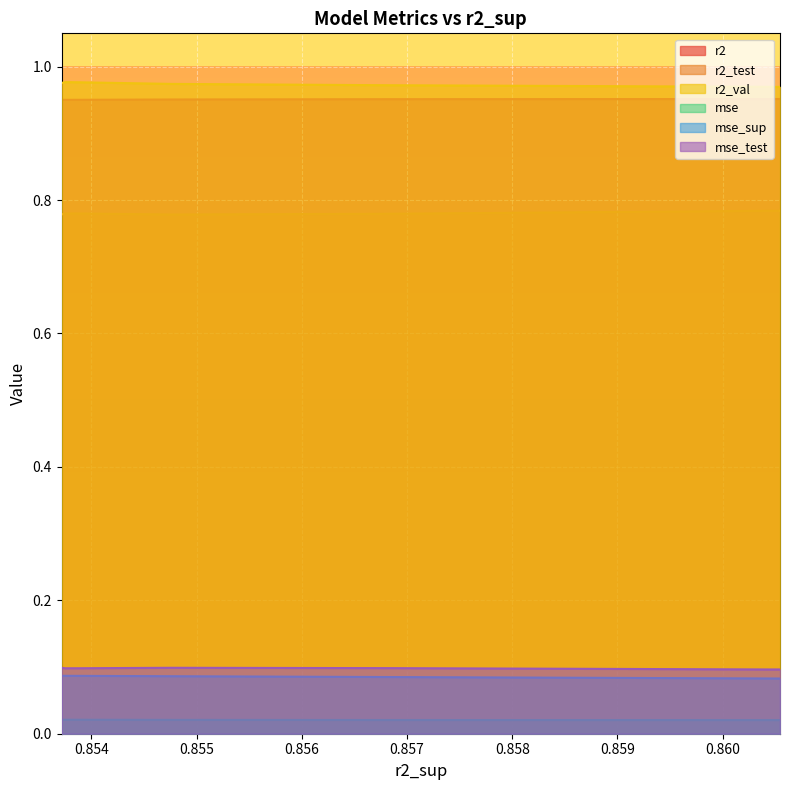

True or false: mse and r2 intersect in this chart.

False